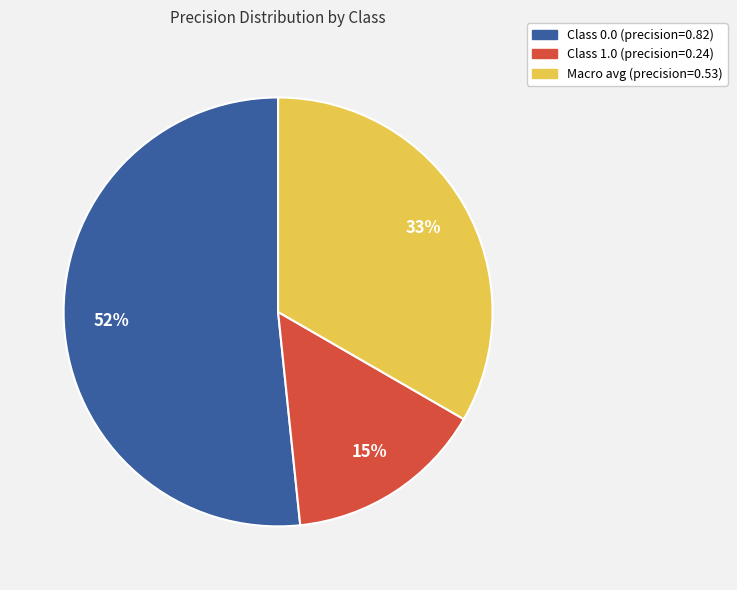

How many segments does this pie chart have?

3